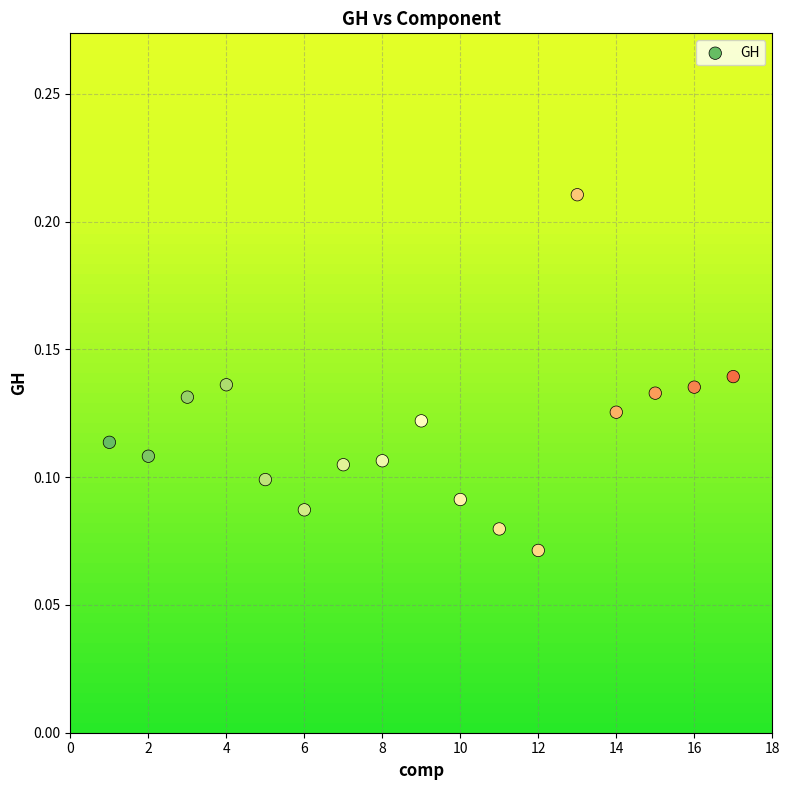

What is the range of X values (max minus min)?

16.0